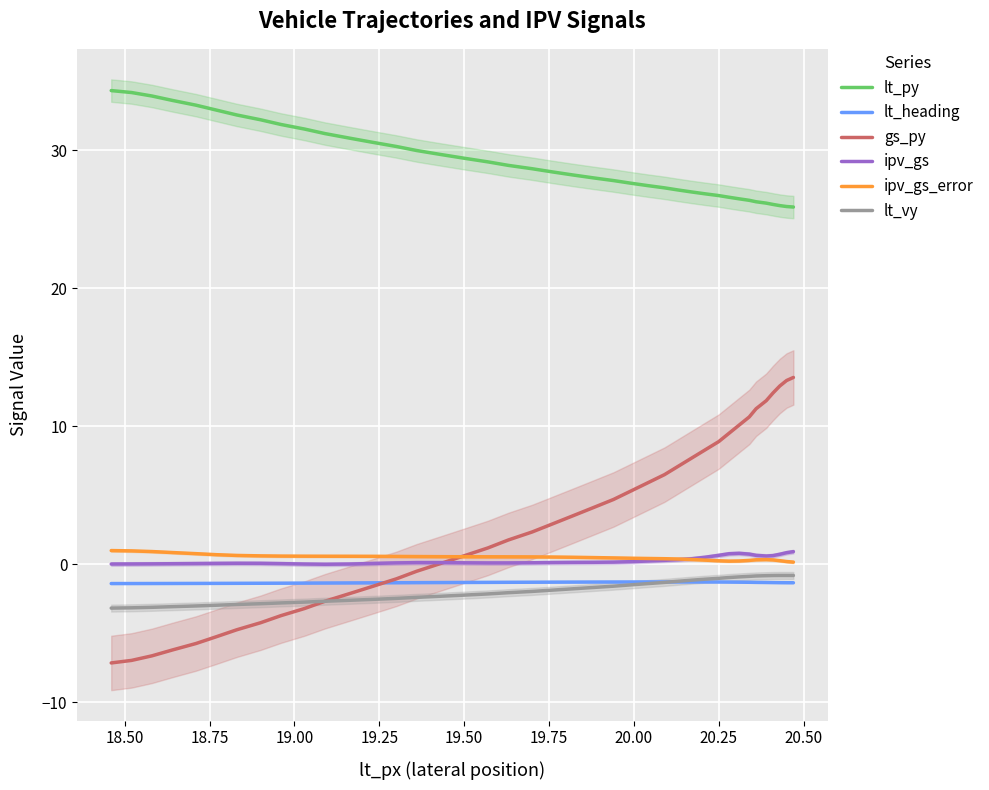

Which series ends up on top after the final intersection of ipv_gs and gs_py?

gs_py